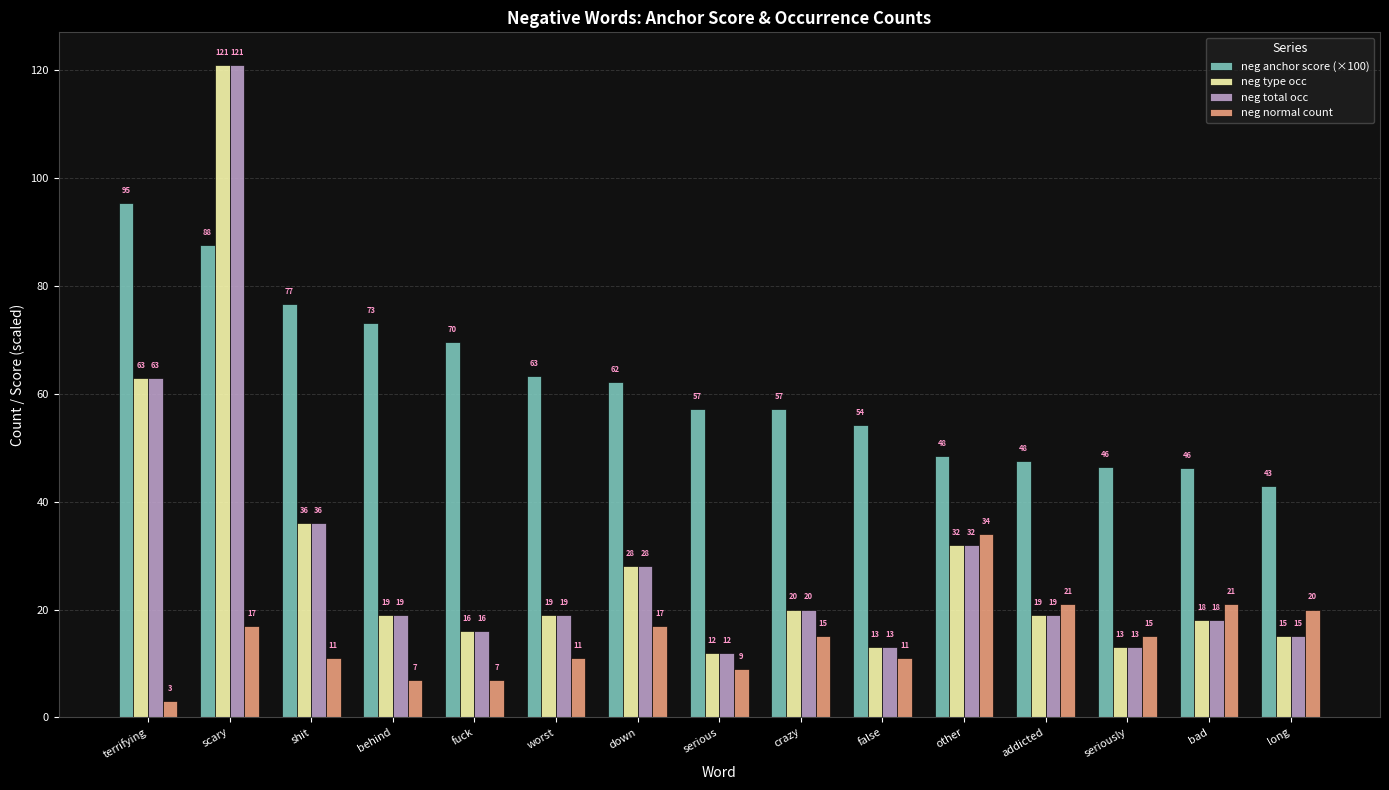

What is the label of the 15th bar from the left?

long